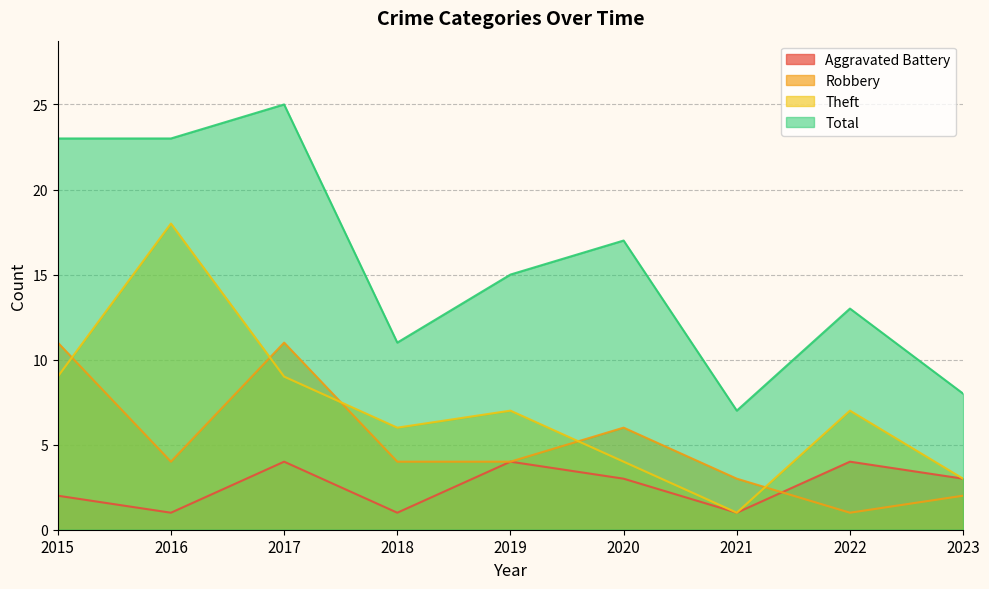

How many lines are shown in the chart?

4